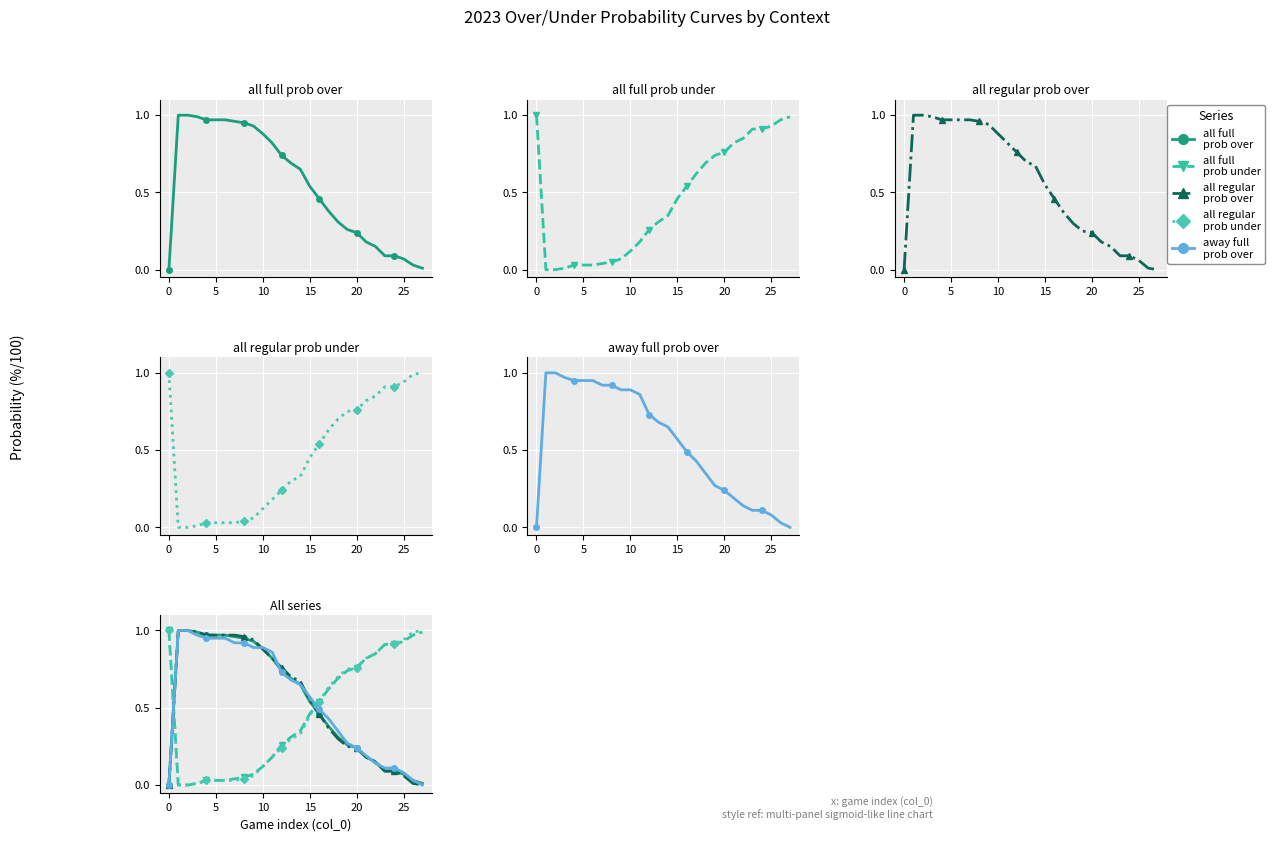

True or false: all 2023 full prob over has a value of 0.1 at 23.

True